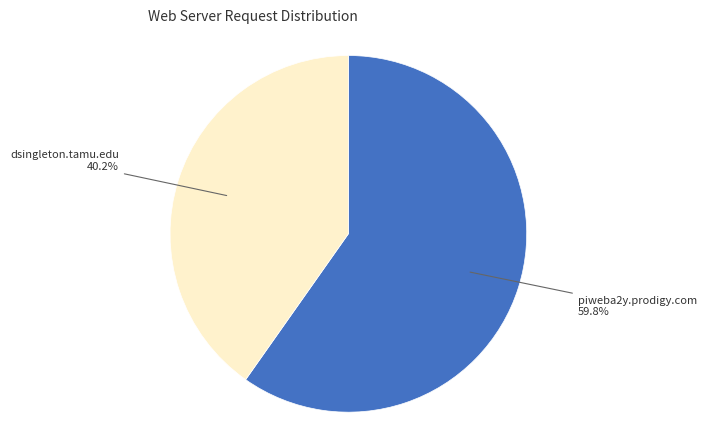

Which slice is the smallest?

dsingleton.tamu.edu